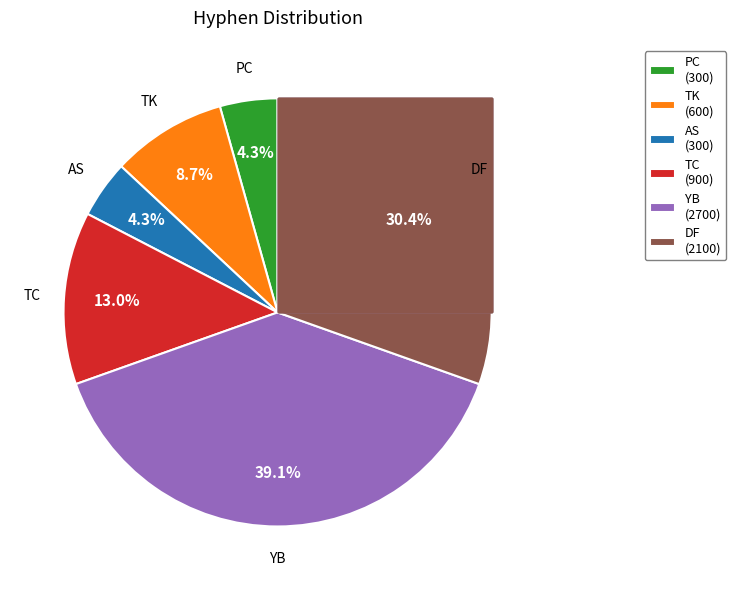

What is the smallest slice in the pie chart?

PC